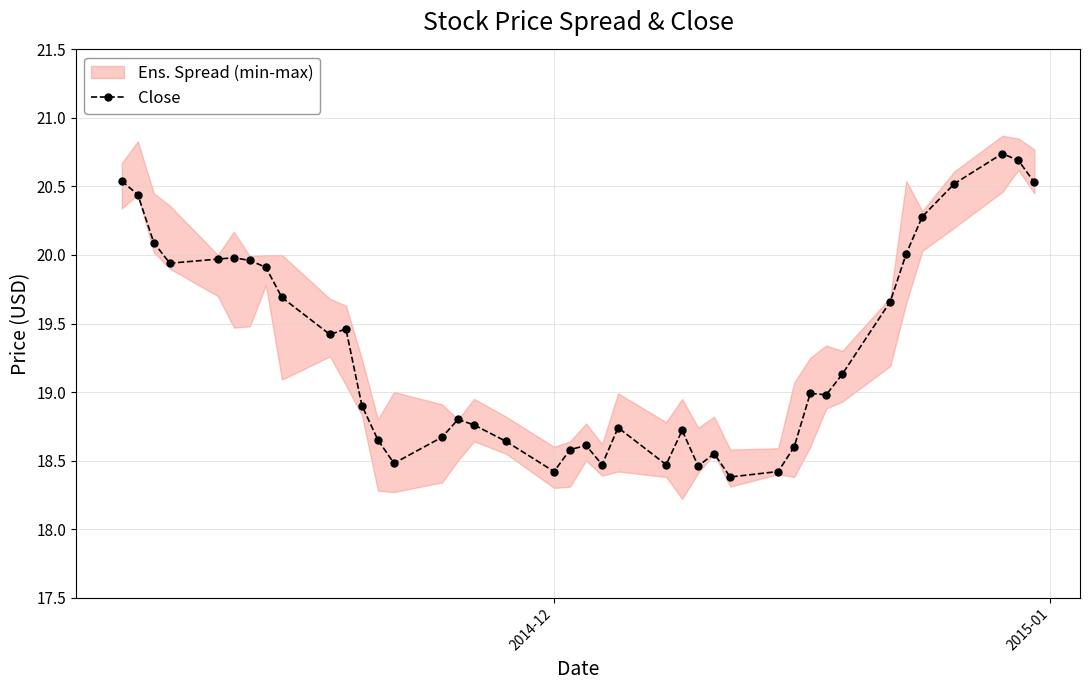

What is the lowest value of the Close series?

18.4